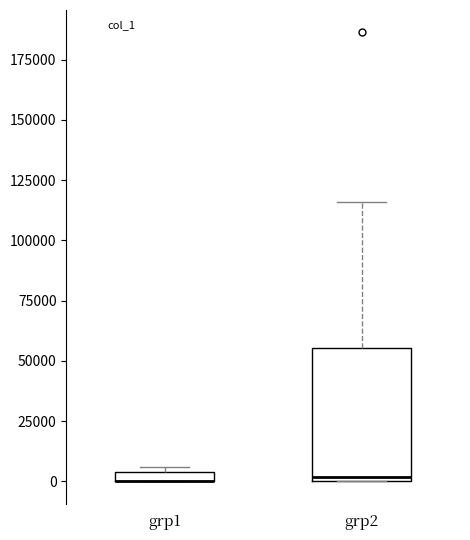

Which box is the tallest, from its lower edge to its upper edge?

grp2